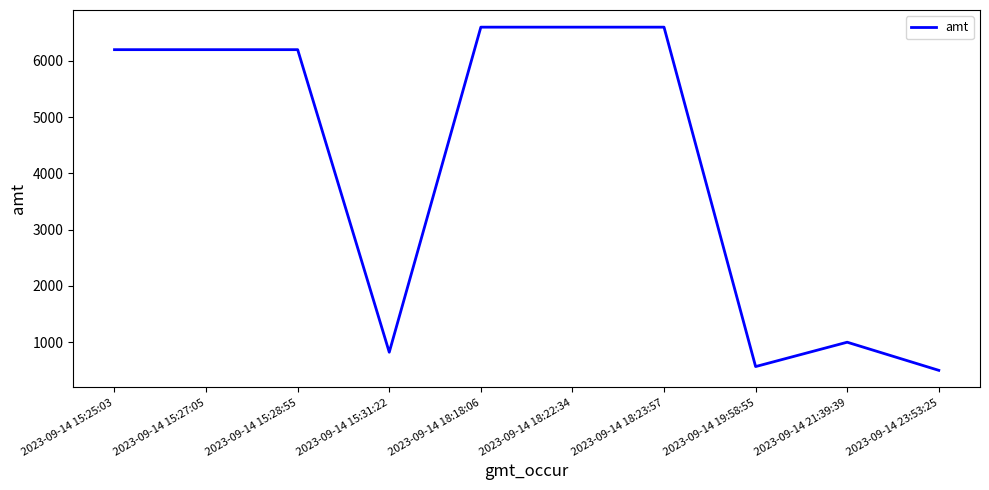

Is it true that the value at 2023-09-14 18:23:57 is 4042?

False